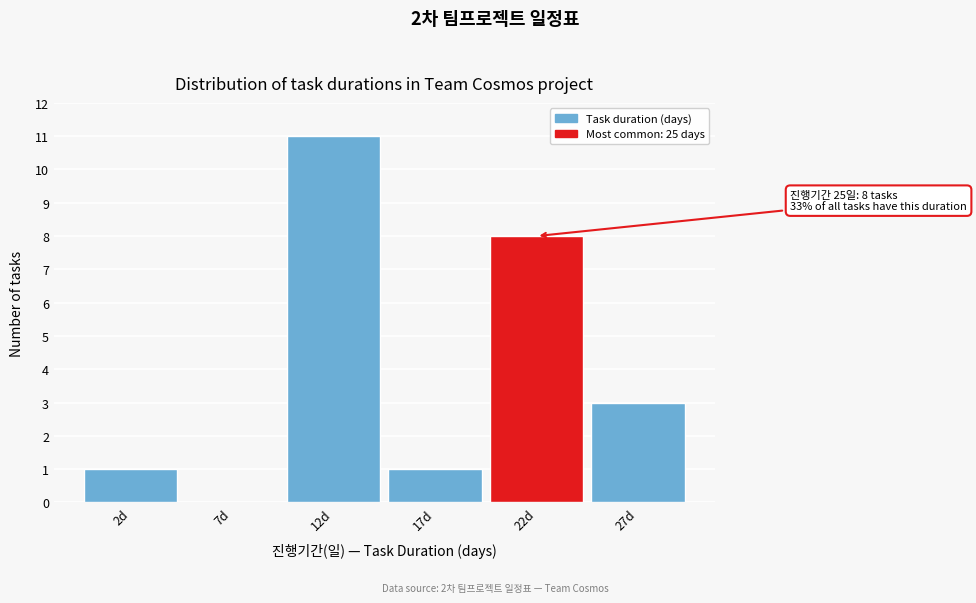

Reading left to right, what are all the values shown in this chart?

2d=1	7d=0	12d=11	17d=1	22d=8	27d=3